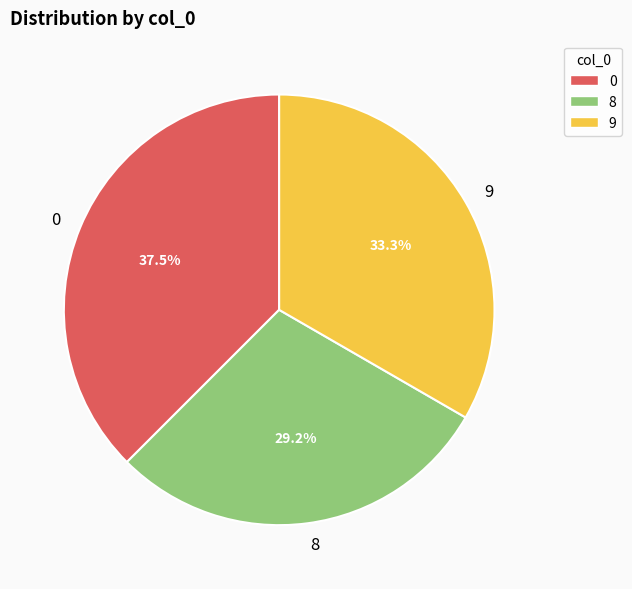

Is 9 the majority of the pie?

No